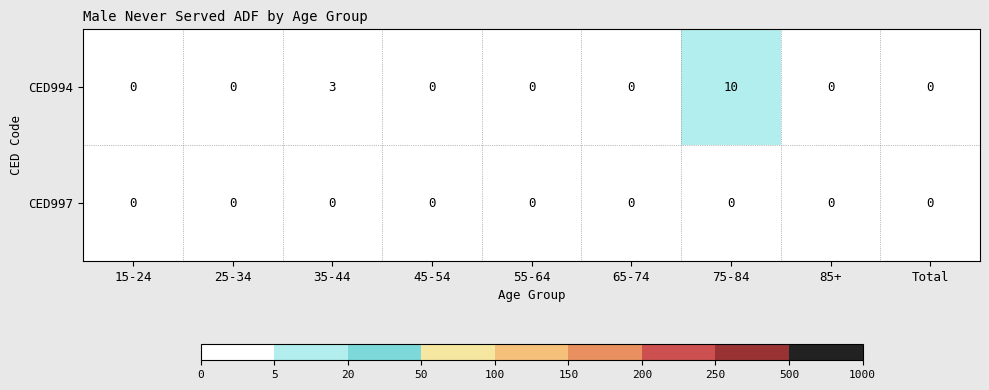

True or false: CED994 has a value of 10 at 75-84.

True